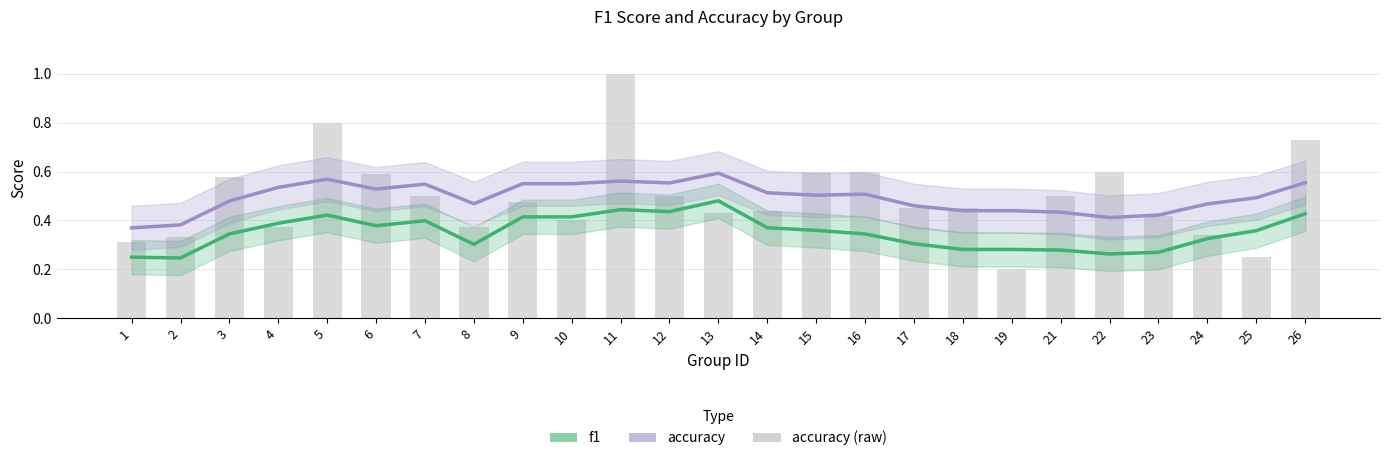

Which label corresponds to the smallest value in the chart?

2